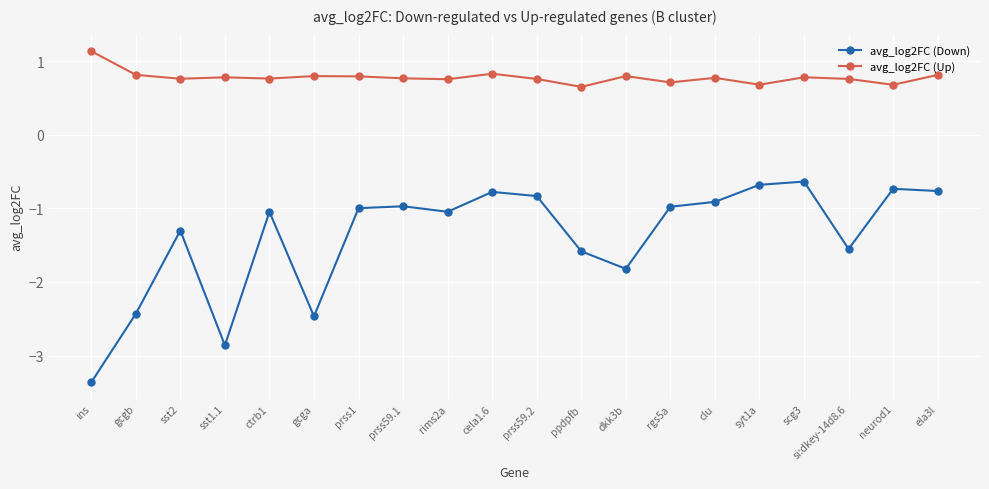

At how many categories does at least one series exceed 0?

20